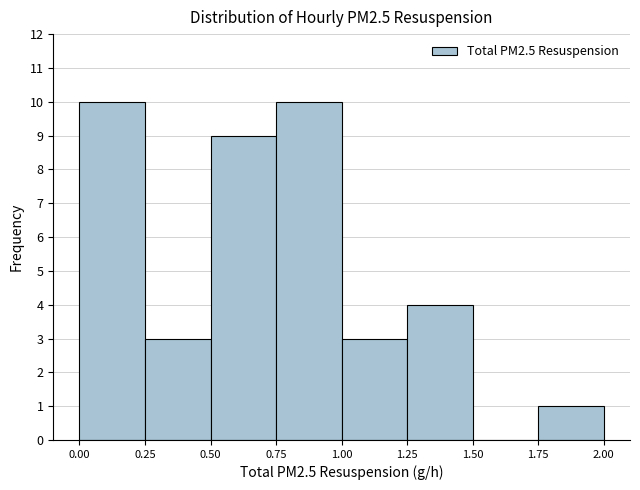

How tall is the bar that spans 0.75 to 1.00 on the x-axis? The values are not printed on the chart, so give them approximately, as read against the axis.

10